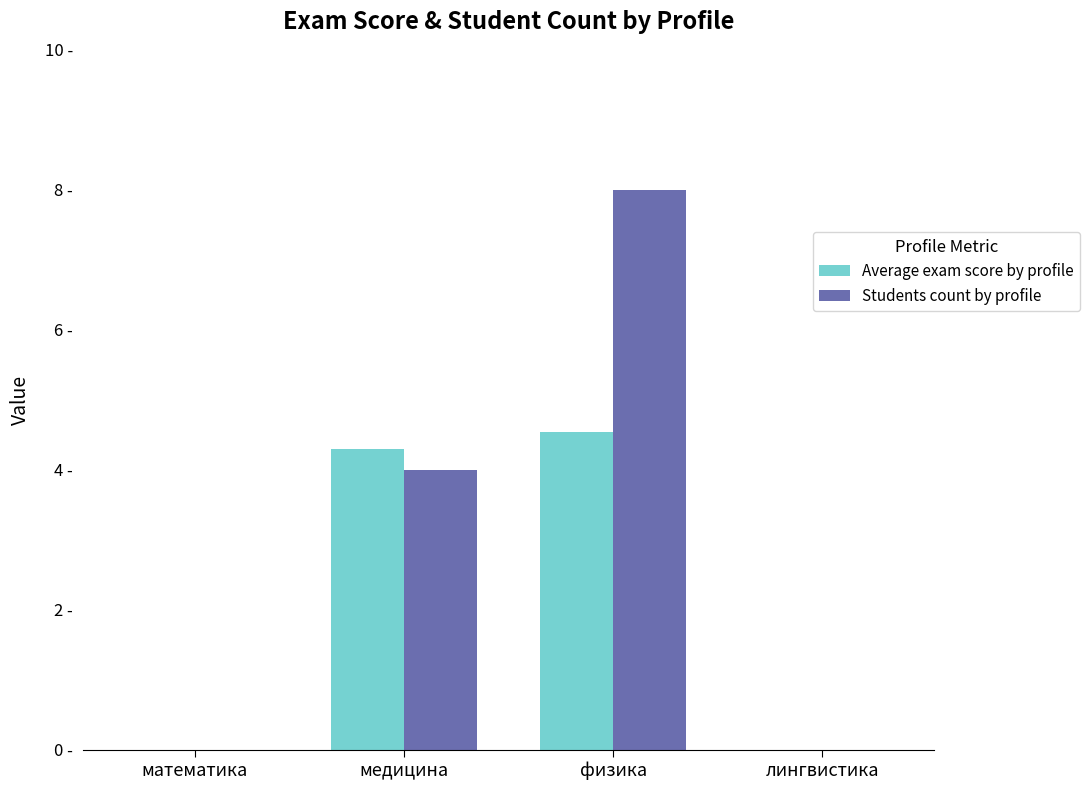

Count the Students count by profile values in the range 0 to 8.

4